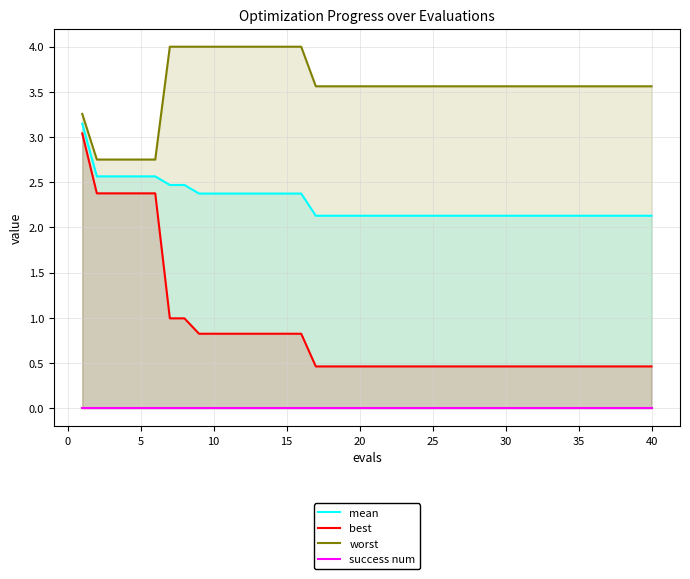

What is the maximum value for mean?

3.1